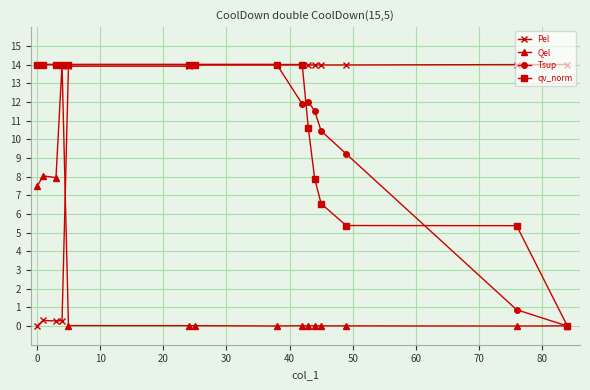

How many times do Qel and Pel cross each other?

1